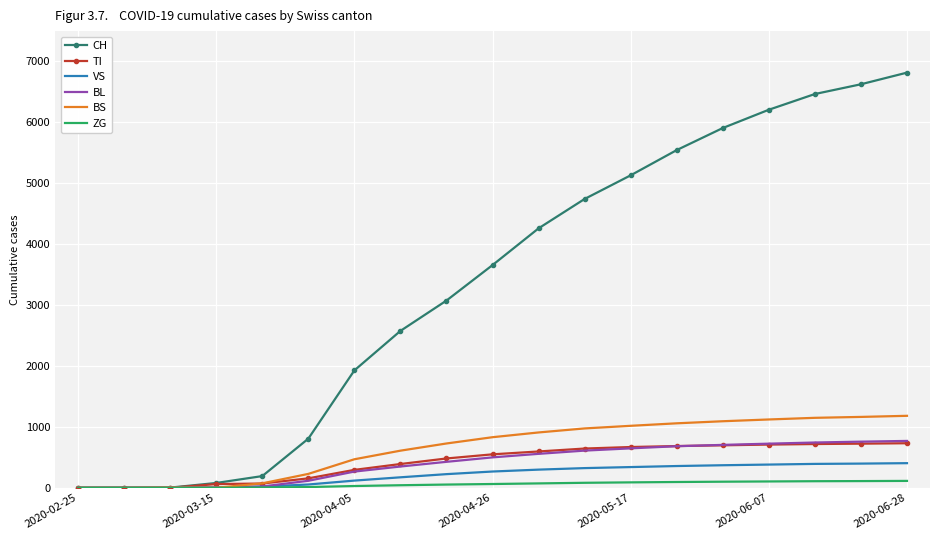

What is the greatest value displayed?

6812